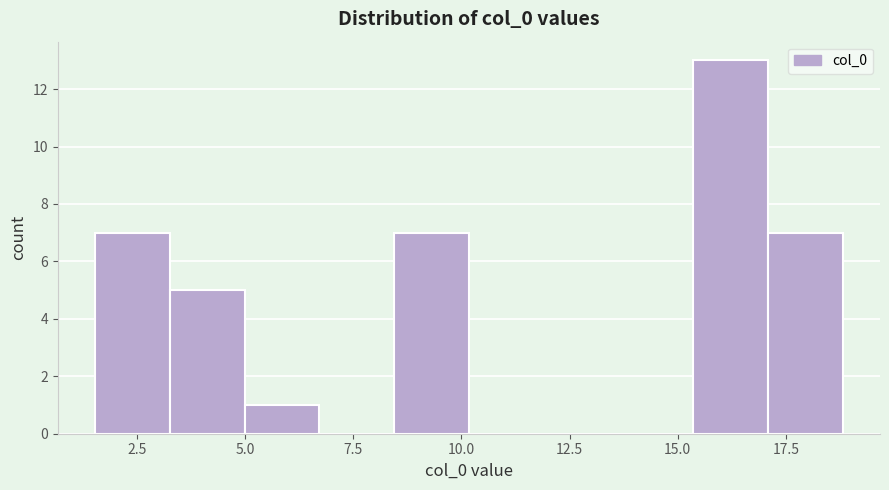

Around what value on the x-axis is the tallest bar? Give the approximate position of its centre, as read against the axis.

16.0